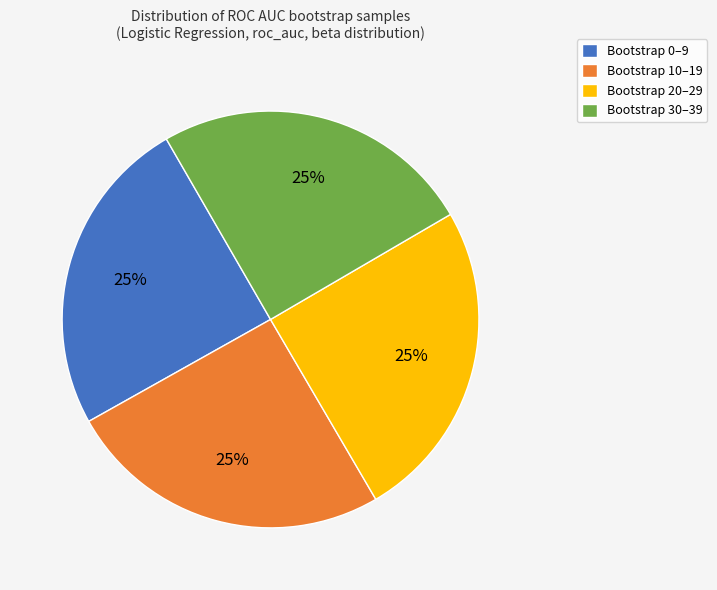

To the nearest percent, what is the combined percentage of Bootstrap 0–9 and Bootstrap 20–29?

50%